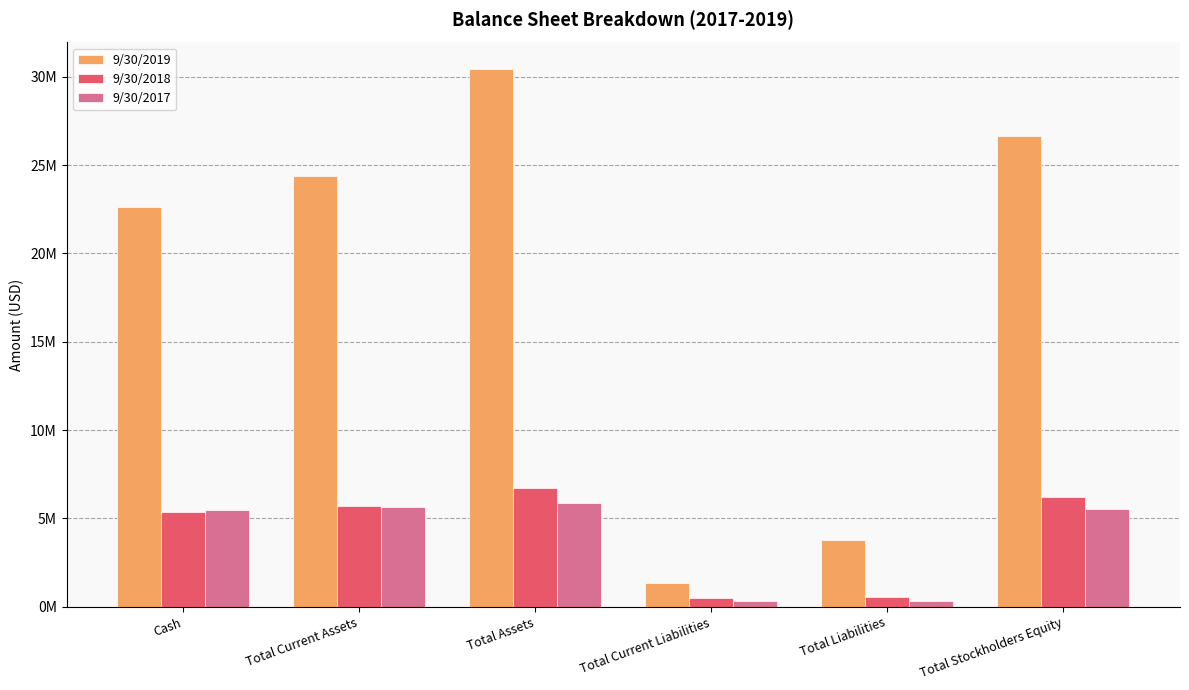

What is the average value of the 9/30/2019 series?

18195593